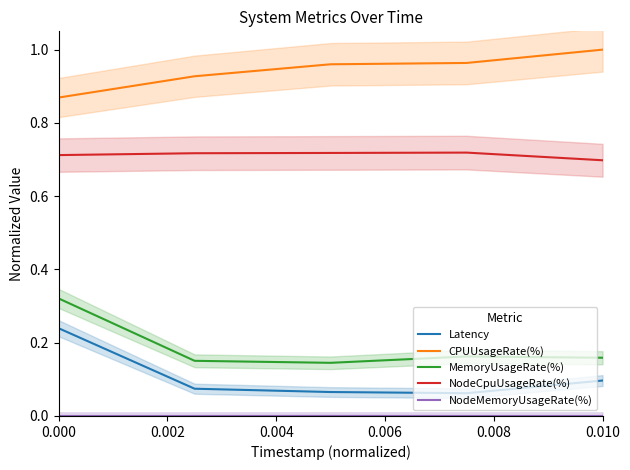

Reading left to right, what are all the values shown in this chart?

Latency: 0.2	0.1	0.1	0.1	0.1
CPUUsageRate(%): 0.9	0.9	1.0	1.0	1.0
MemoryUsageRate(%): 0.3	0.2	0.1	0.2	0.2
NodeCpuUsageRate(%): 0.7	0.7	0.7	0.7	0.7
NodeMemoryUsageRate(%): 0.0	0.0	0.0	0.0	0.0